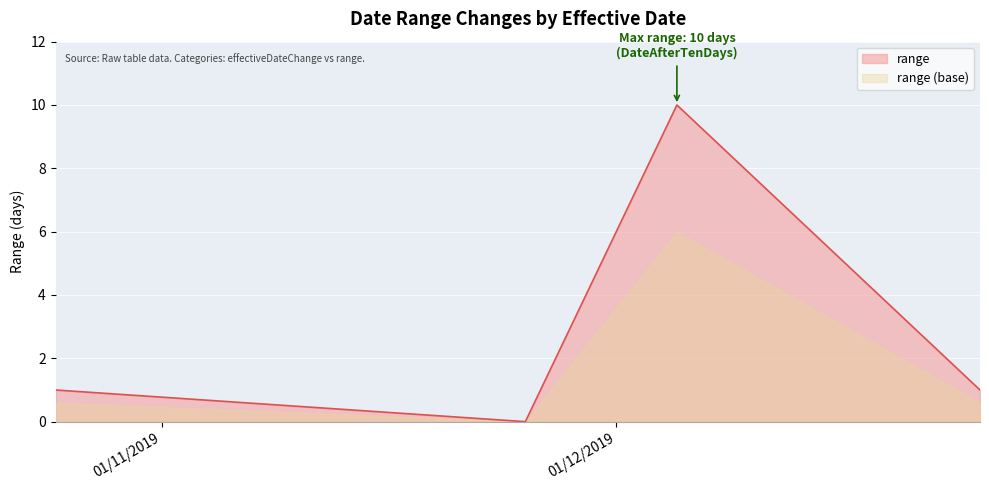

At which category does the data reach its first local peak?

05-12-2019